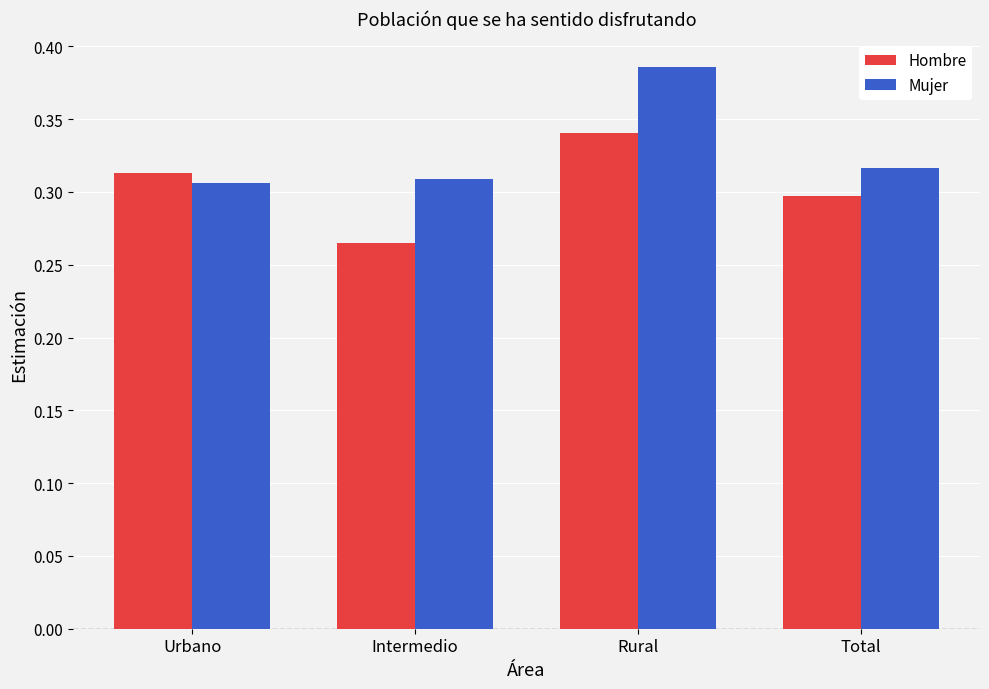

Is it true that Hombre equals 0.3 at Urbano?

True